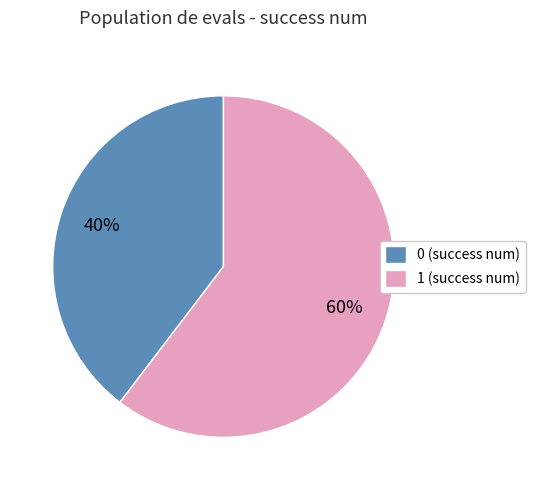

To the nearest percent, what is the average slice percentage?

50%